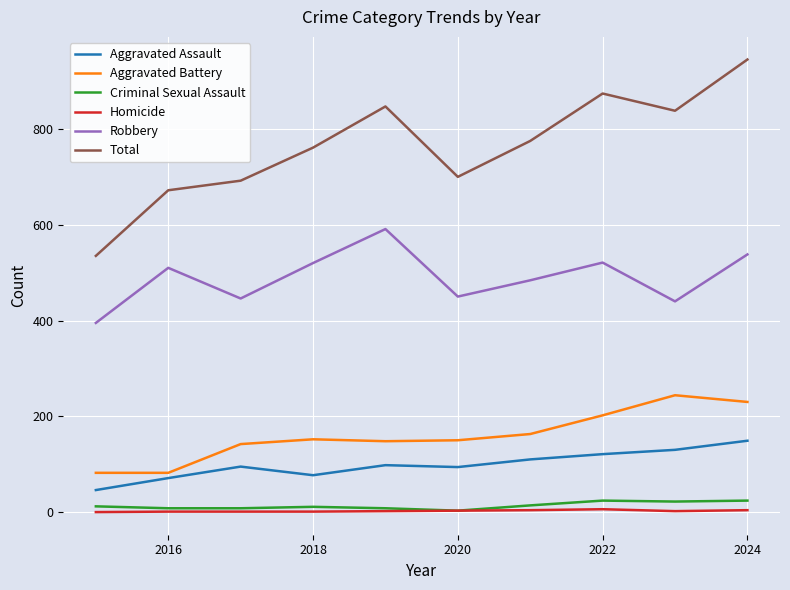

What is the greatest value displayed?

945